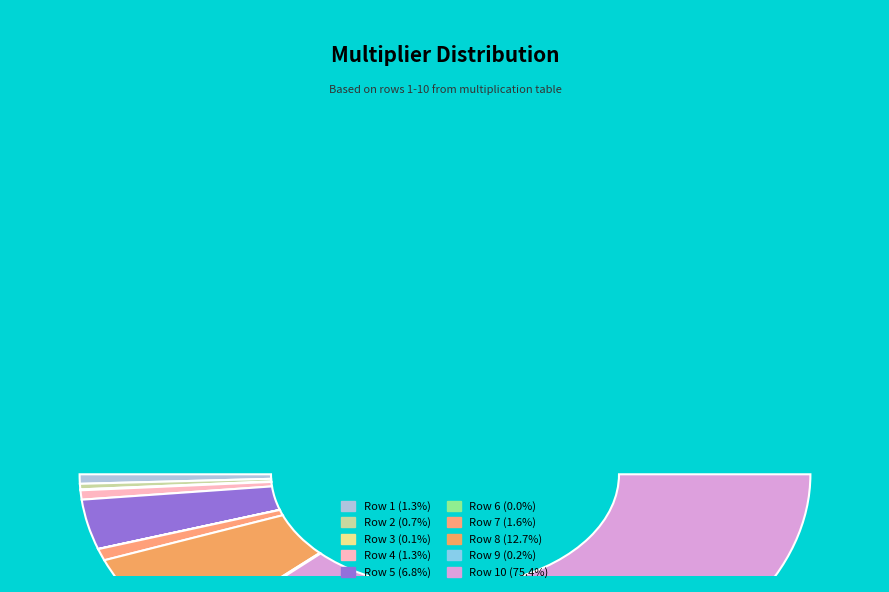

Is 2 the majority of the pie?

No